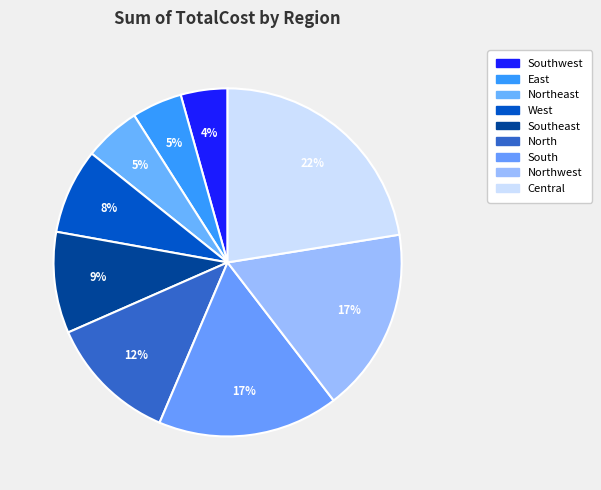

To the nearest percent, what portion does Northwest represent?

17%